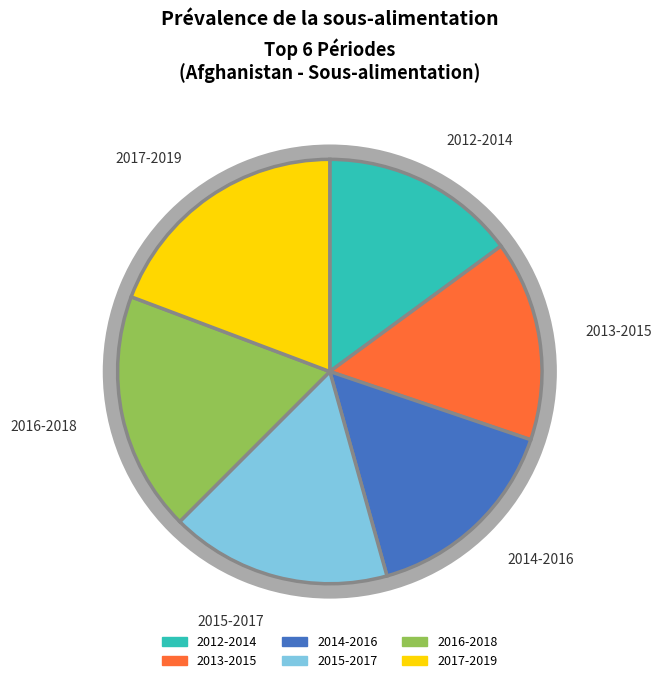

What percentage do 2014-2016 and 2013-2015 together represent?

30.7%